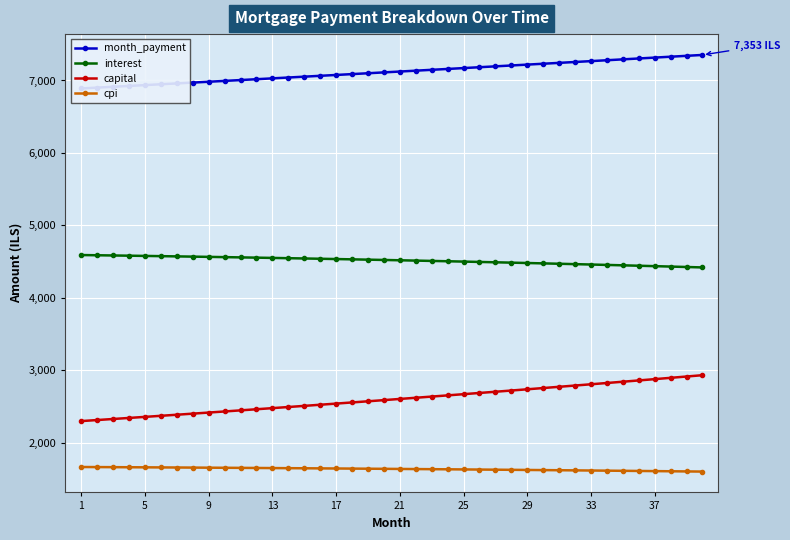

What is the difference between the maximum and minimum values in the interest series?

171.0